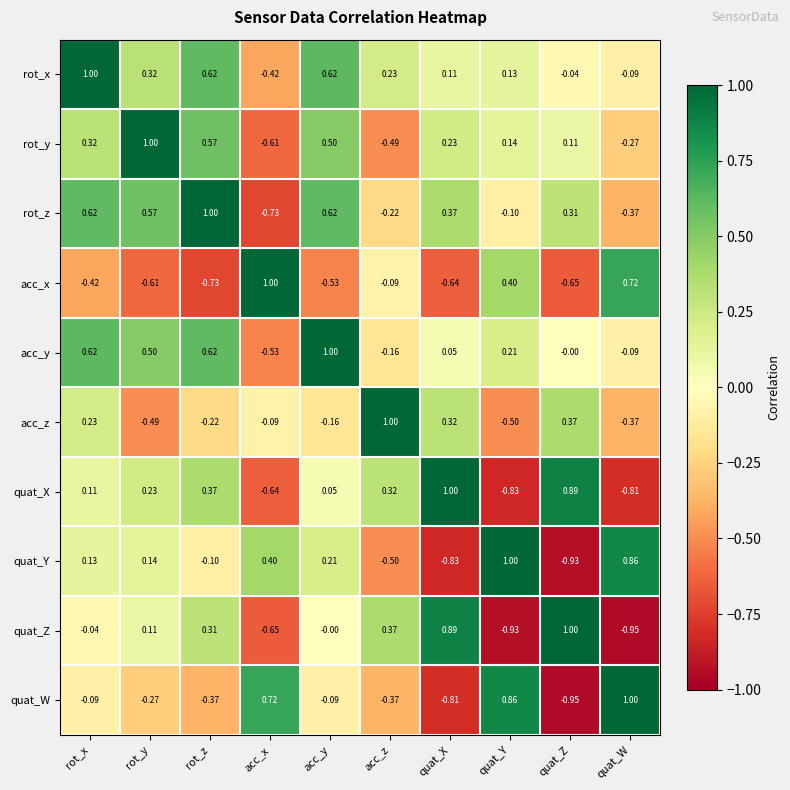

At rot_y, list the series in order from largest to smallest.

rot_y, rot_z, acc_y, rot_x, quat_X, quat_Y, quat_Z, quat_W, acc_z, acc_x